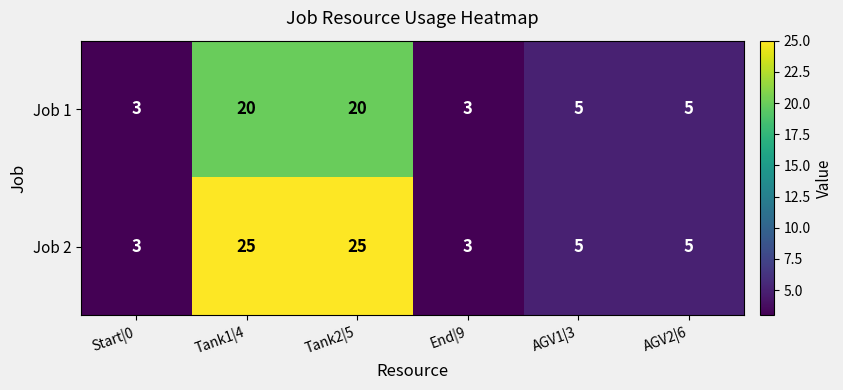

Reading left to right, what are all the values shown in this chart?

Job 1: 3	20	20	3	5	5
Job 2: 3	25	25	3	5	5